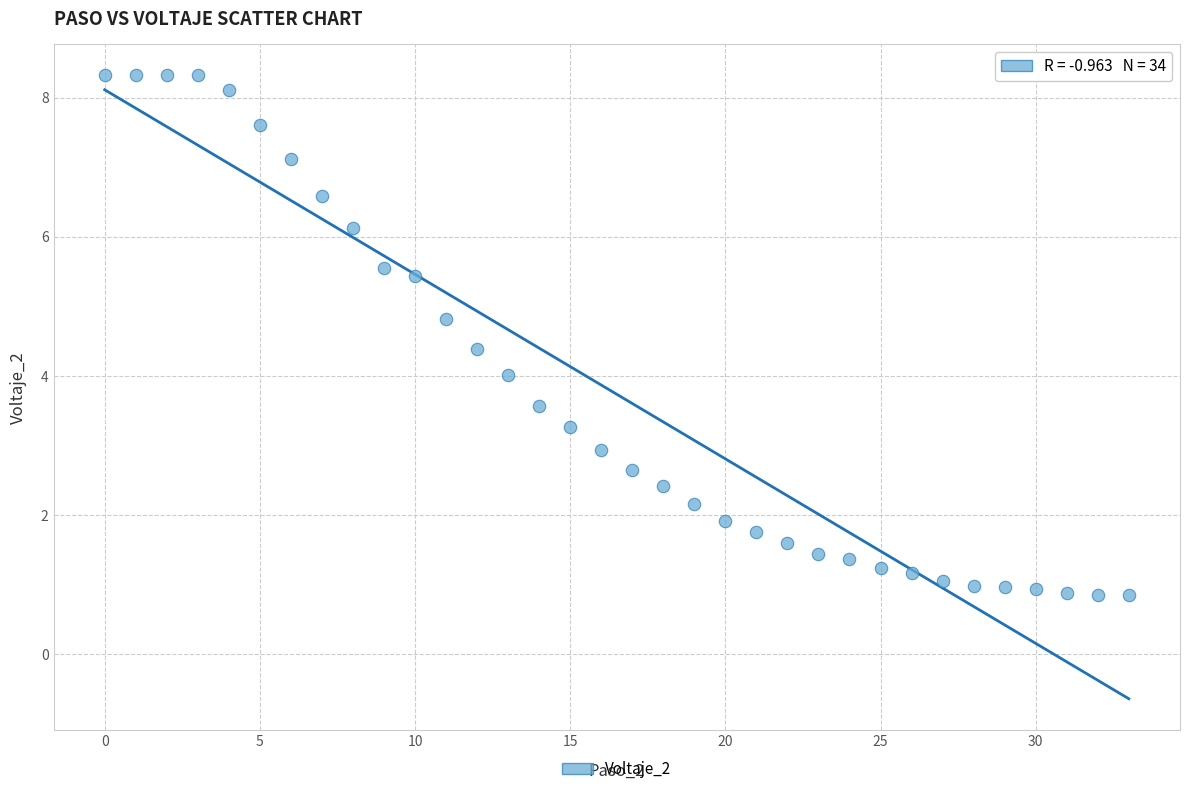

What is the range of Y values (max minus min)?

7.5